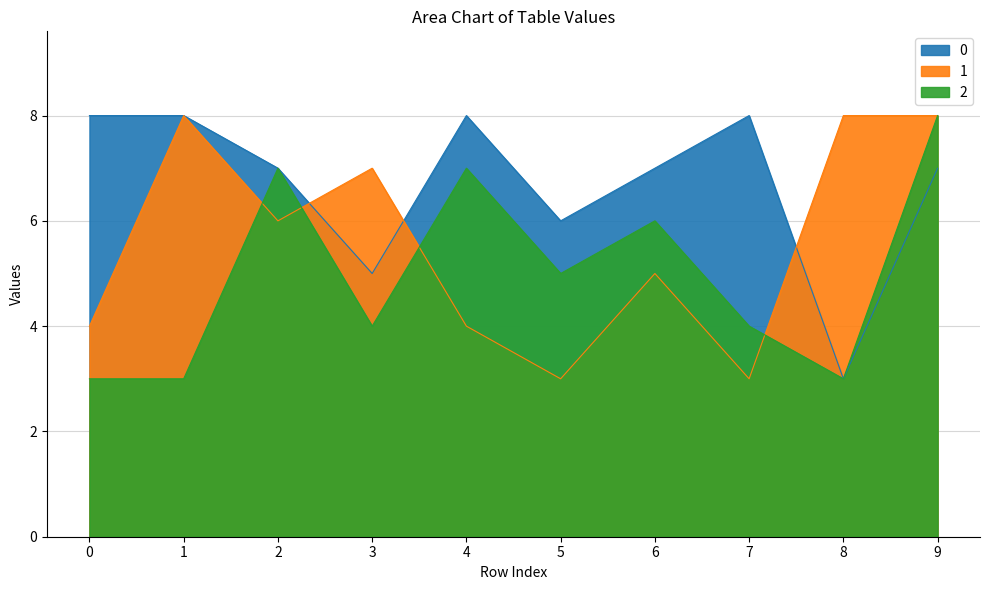

At which label does 1 reach its peak?

1